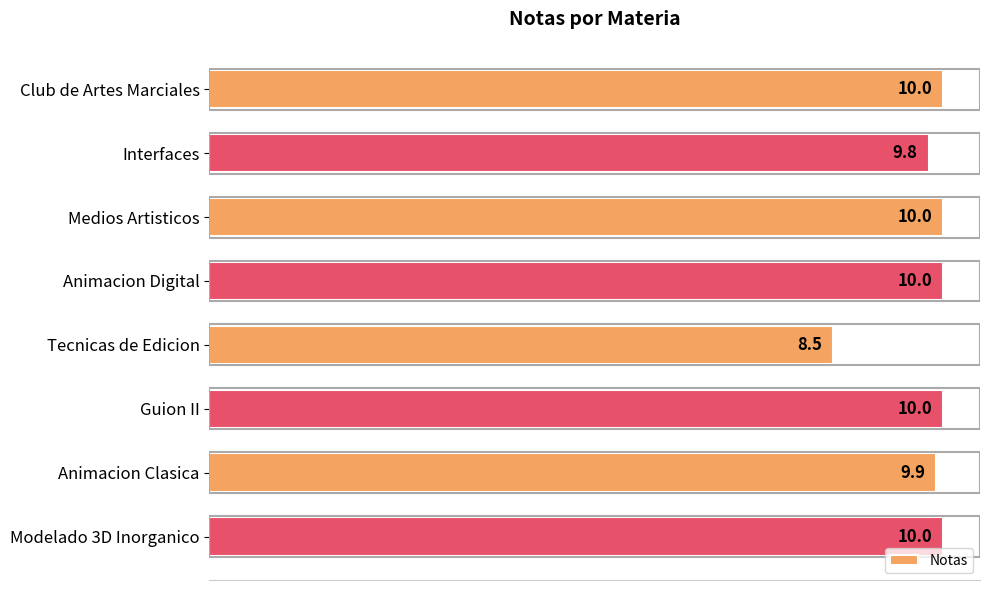

What is the sum of all values?

78.2